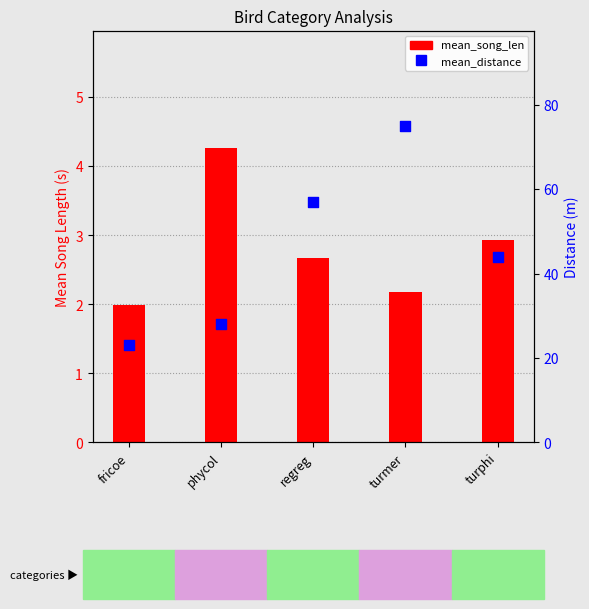

At how many categories does at least one series exceed 24?

4